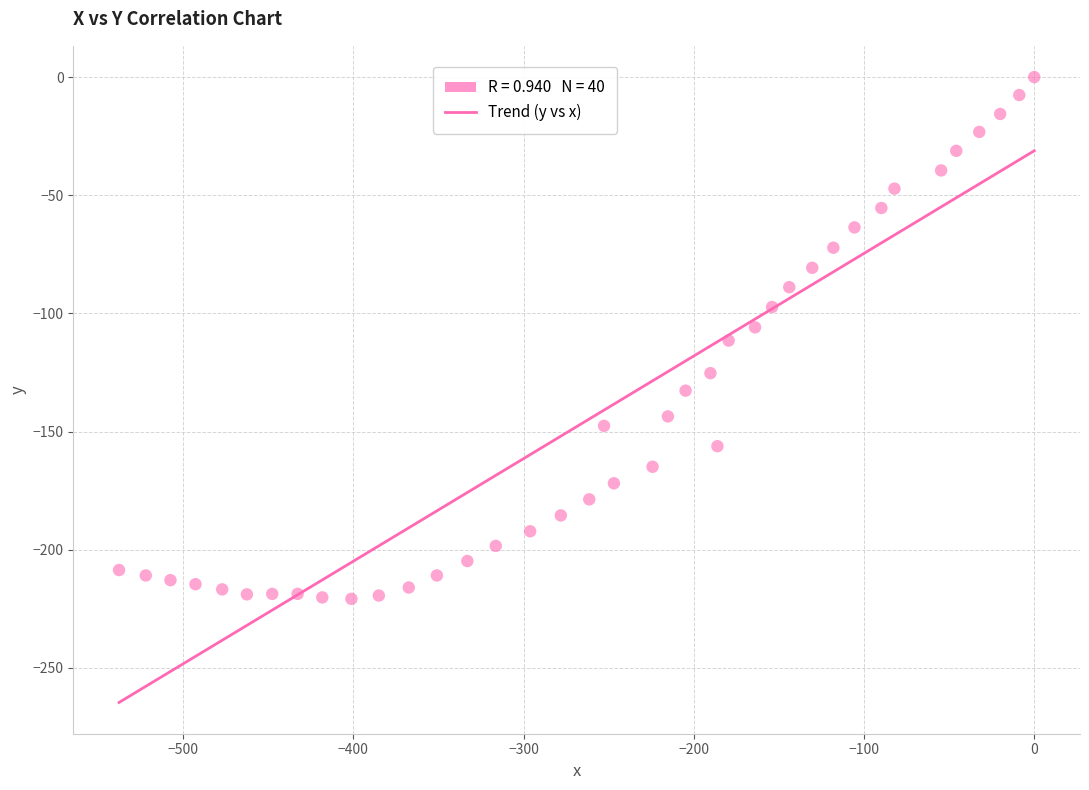

What is the range of Y values (max minus min)?

220.8